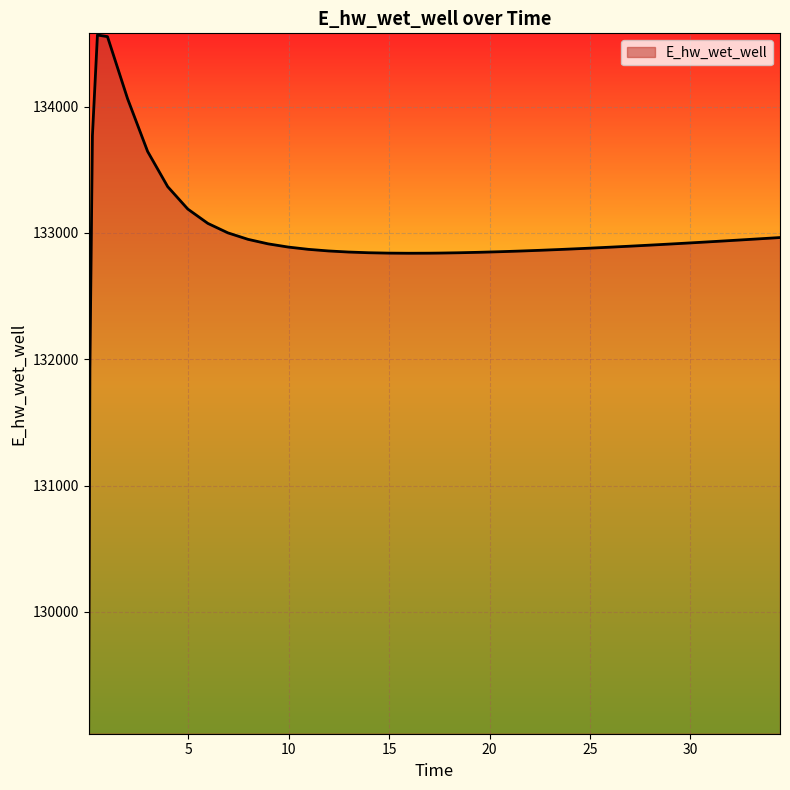

What is the greatest value displayed?

134566.9